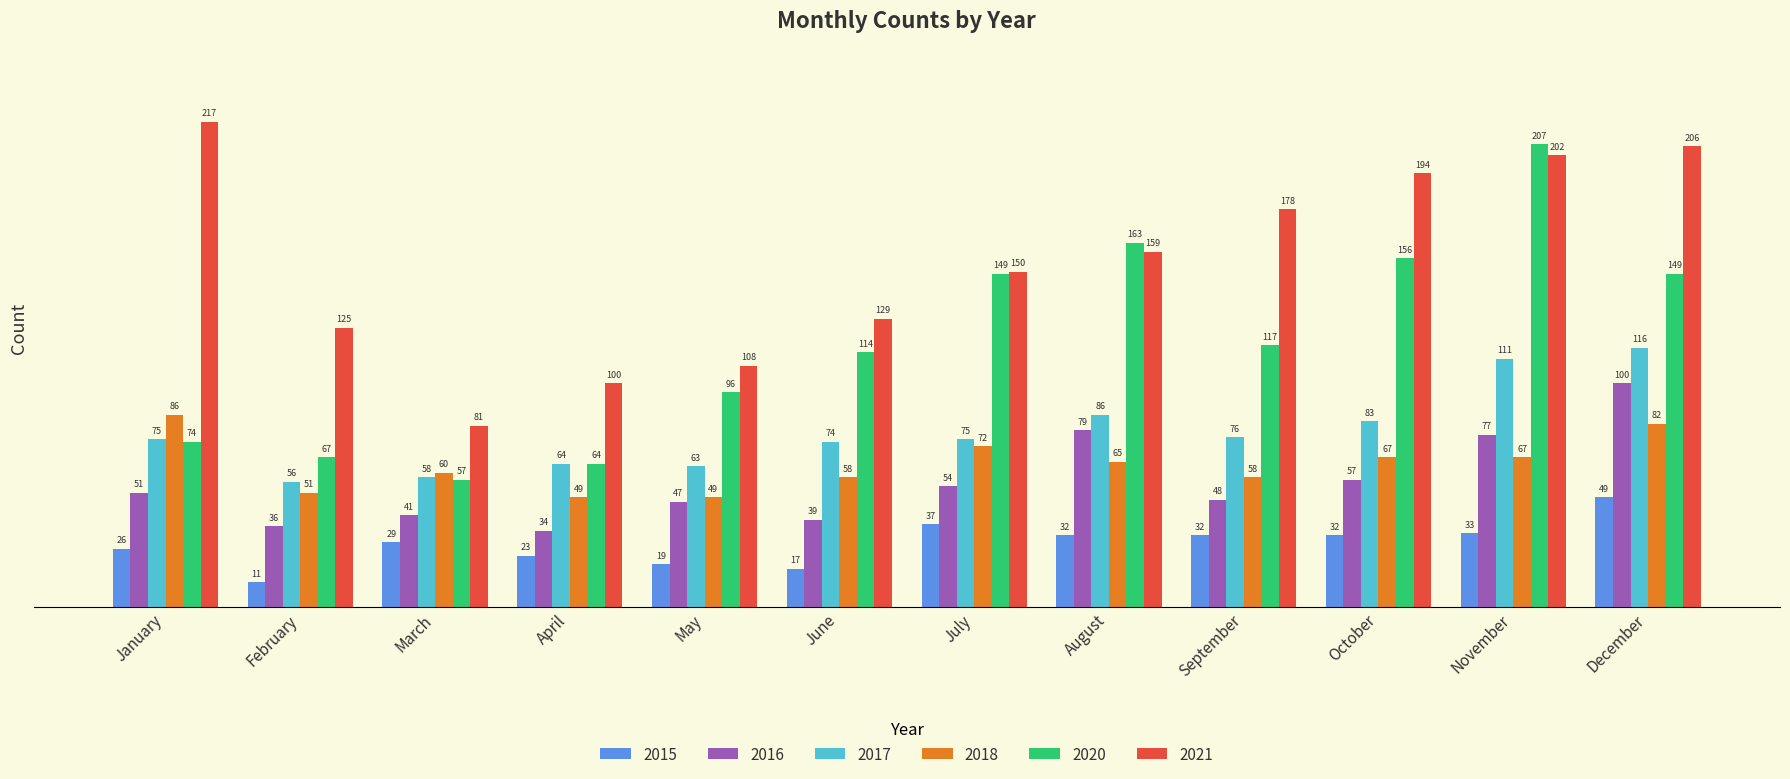

Count the number of data series in this chart.

6